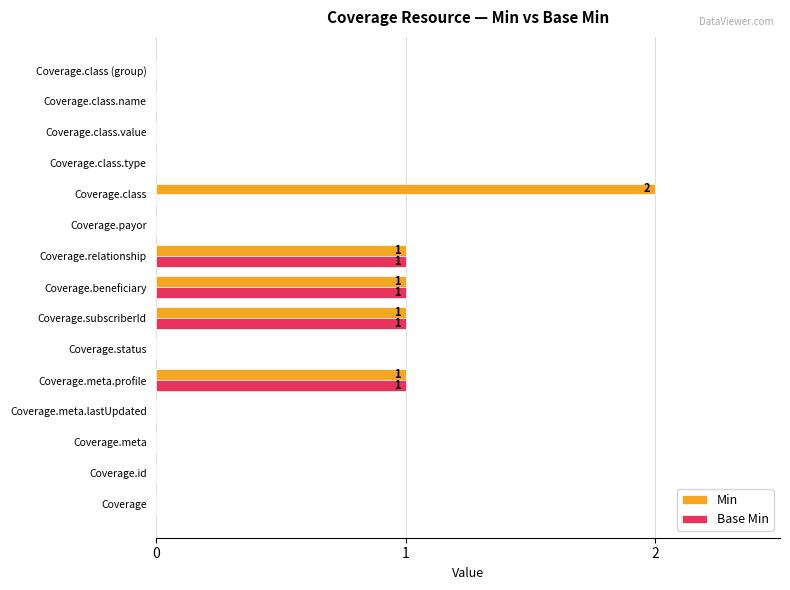

How many distinct data groups are displayed?

2